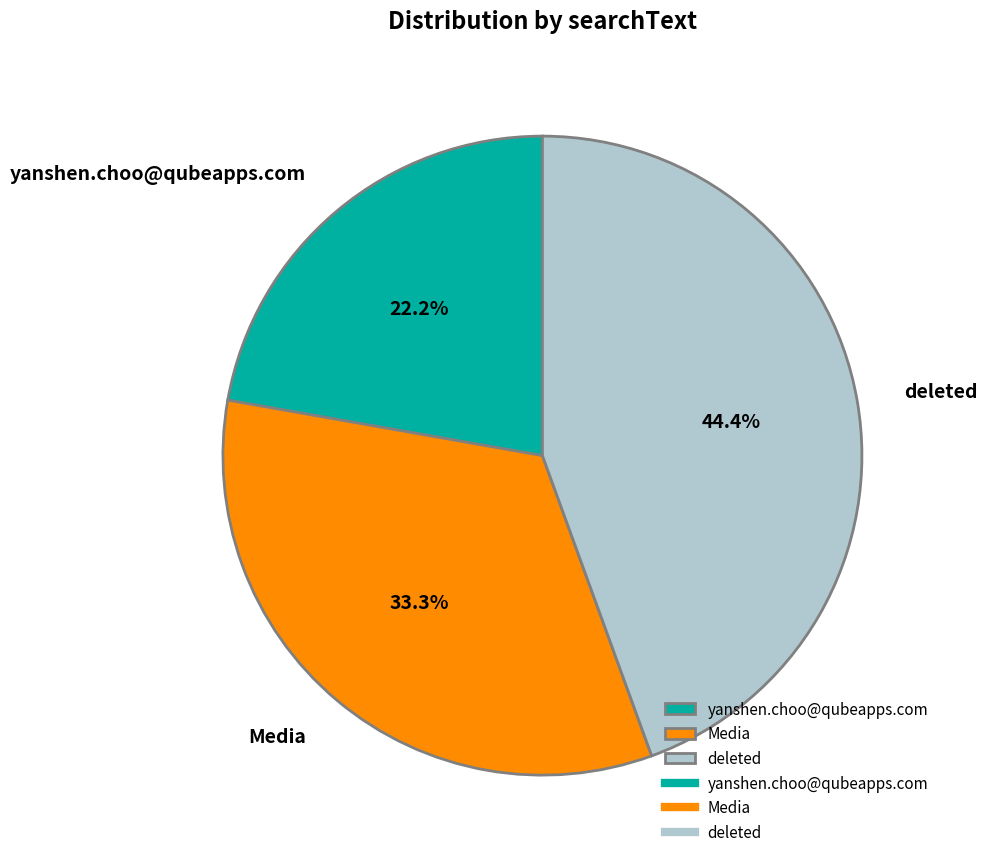

To the nearest percent, what percentage of the pie is yanshen.choo@qubeapps.com?

22%